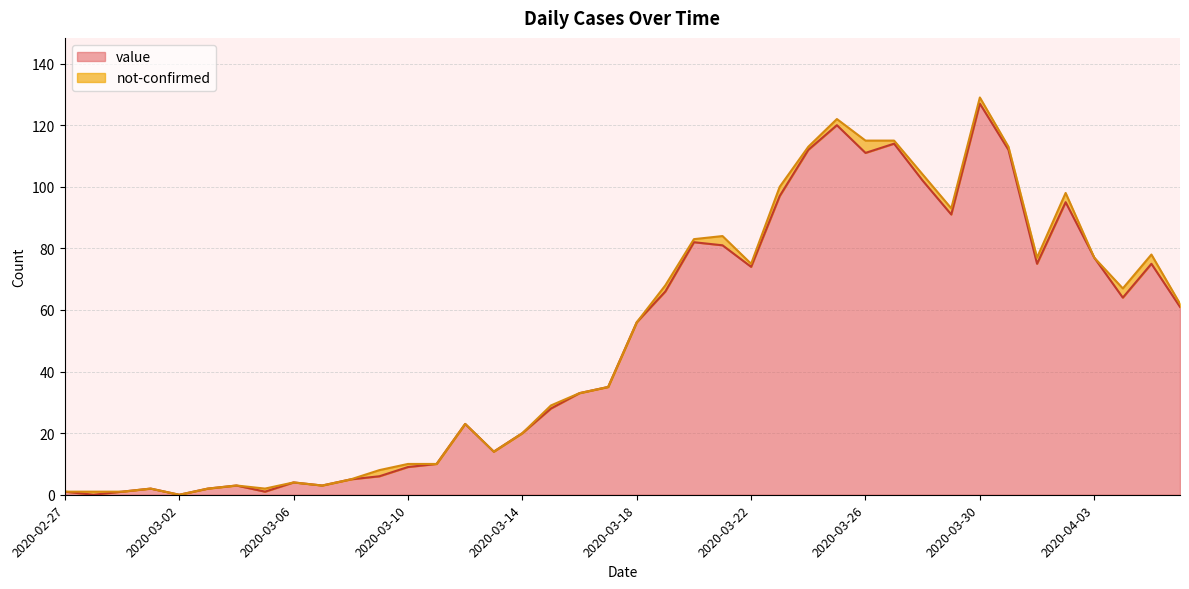

How many interior local valleys (lower than both neighbors) does the data have?

10